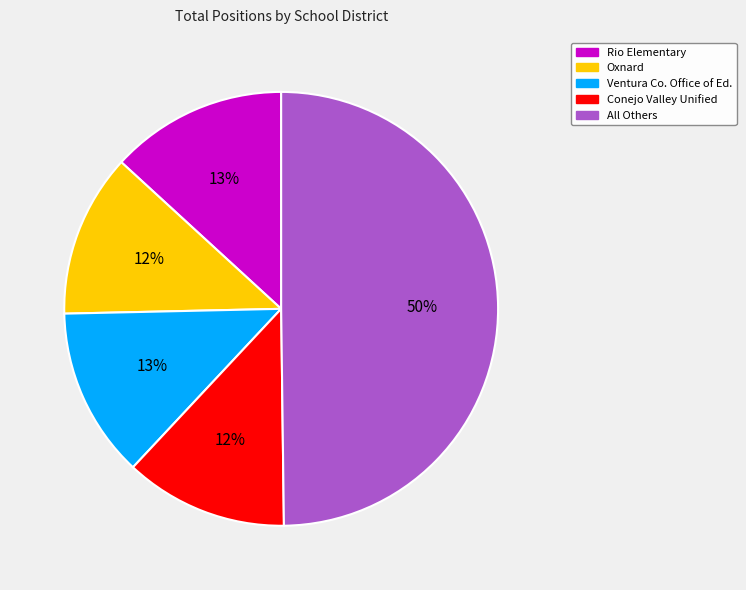

Is the sum of Ventura Co. Office of Ed. and Rio Elementary greater than half?

No